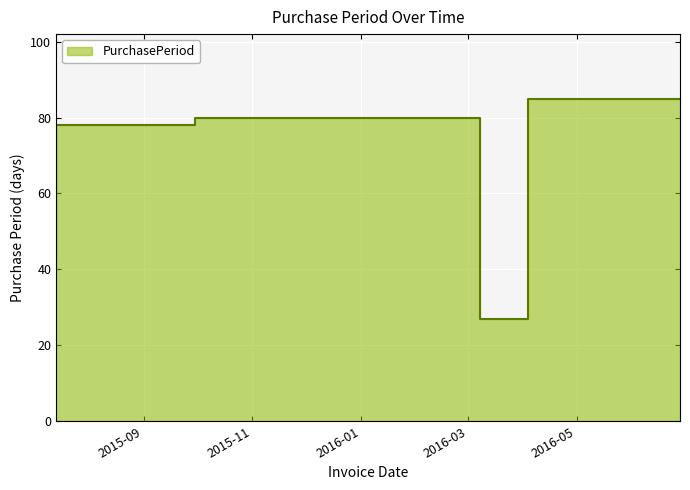

What is the sum of the values at 2015-12-19 and 2016-06-28?

165